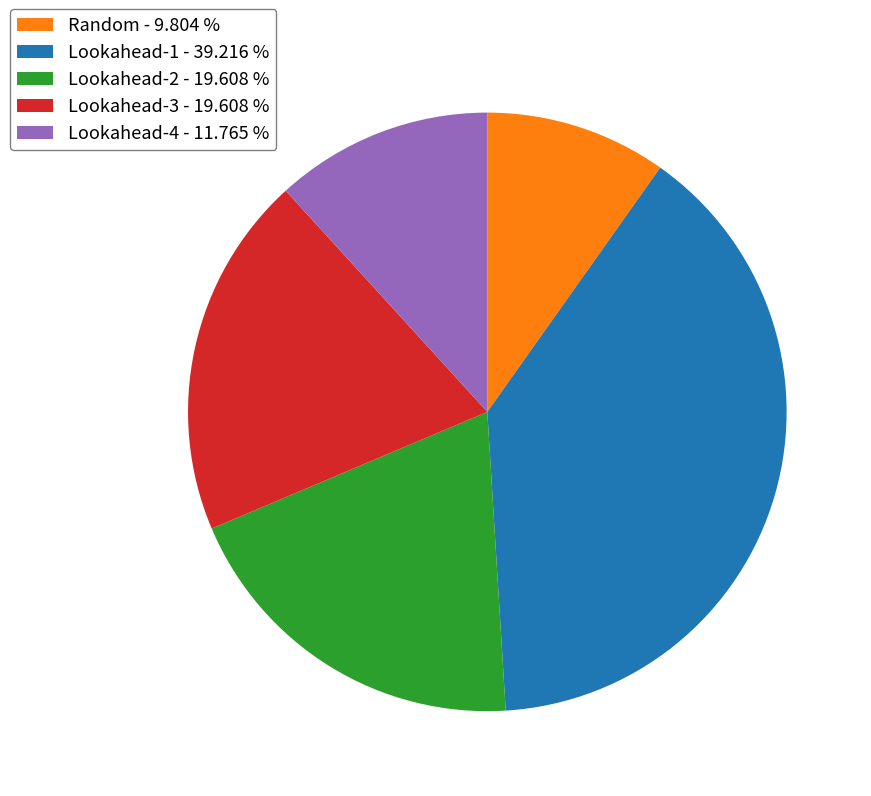

Is the sum of Lookahead-2 - 19.608 % and Lookahead-4 - 11.765 % greater than half?

No